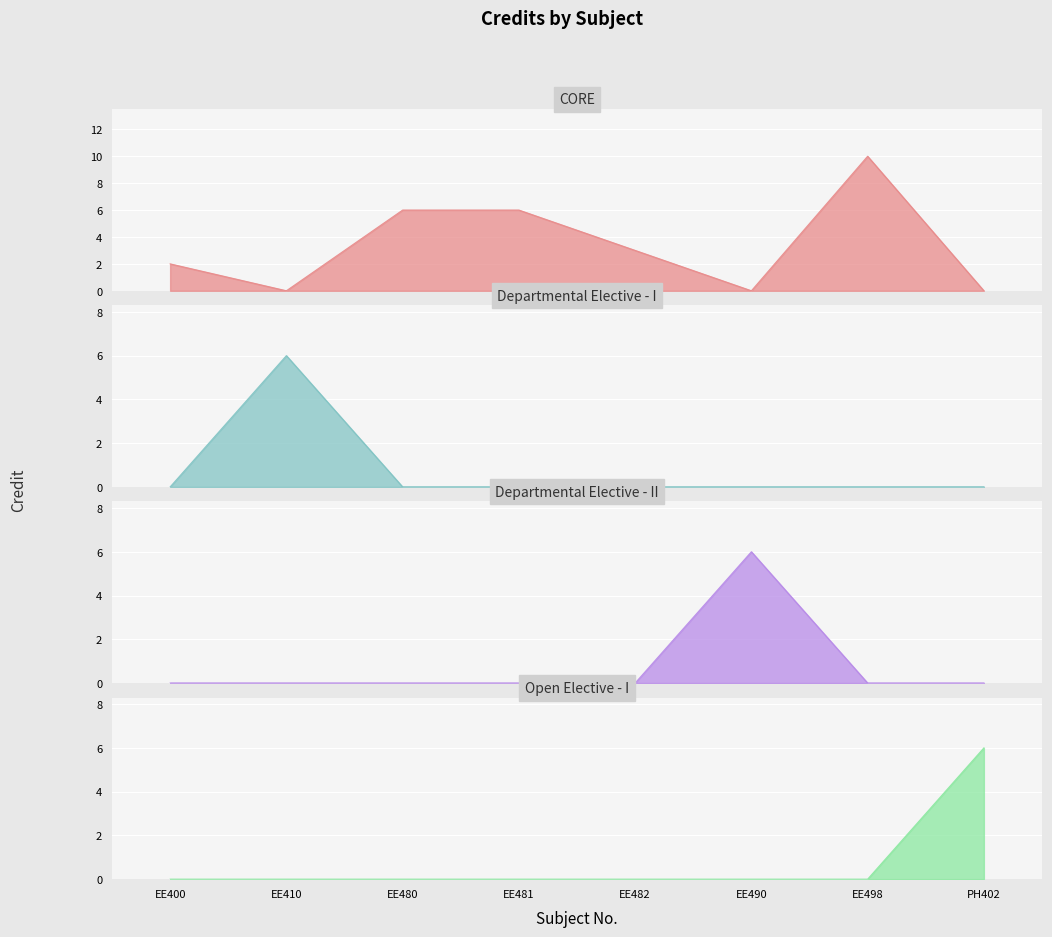

How many values are between 6 and 7?

5